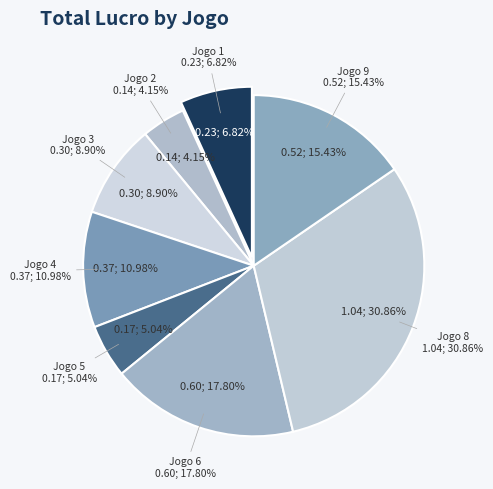

Count the number of slices in the pie.

8